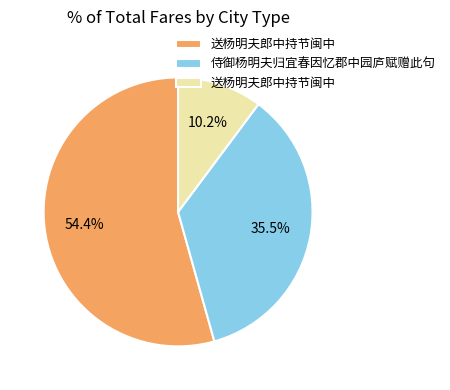

To the nearest percent, what is the average slice percentage?

33%